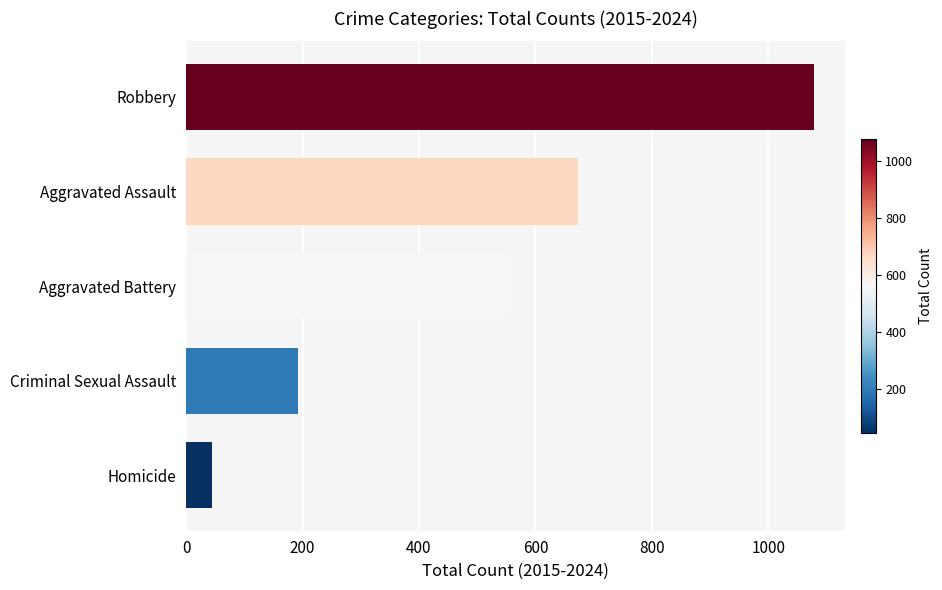

Is it true that the value at Criminal Sexual Assault is 318?

False